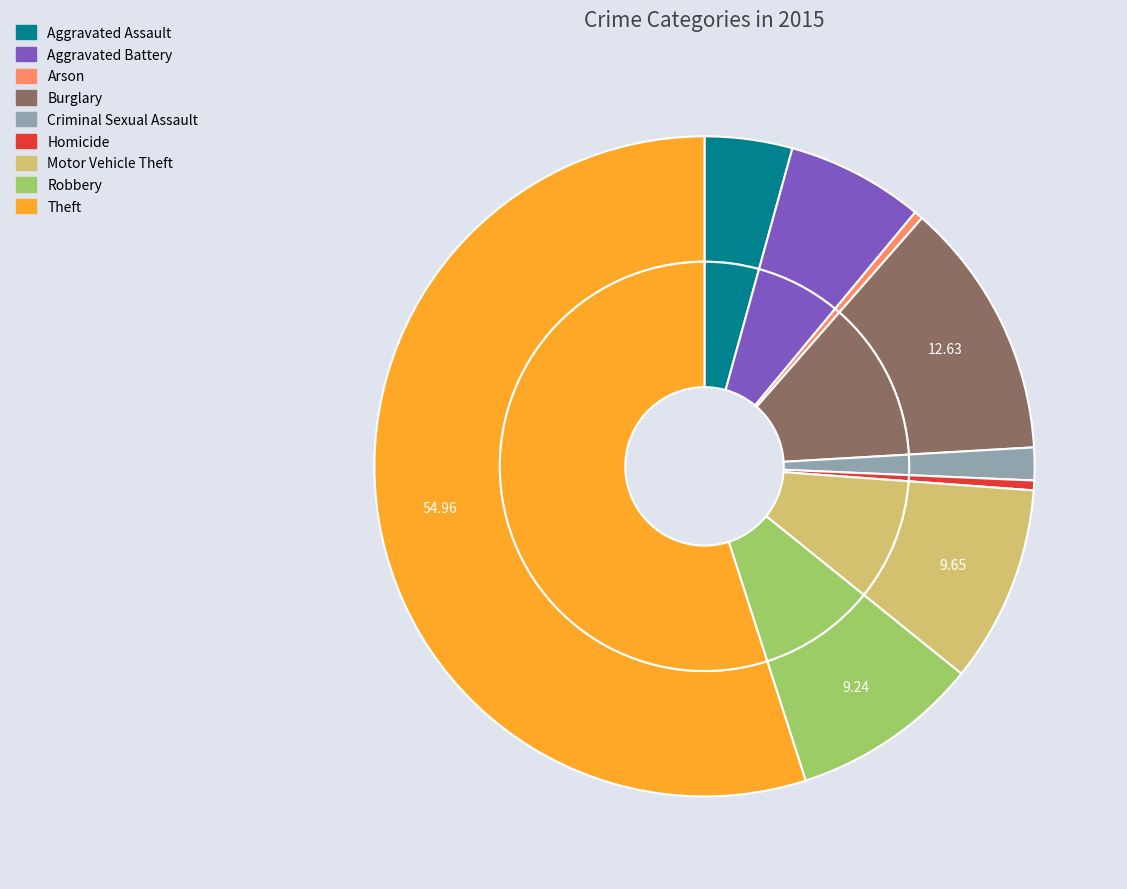

Is there any slice that represents more than half of the pie?

Yes